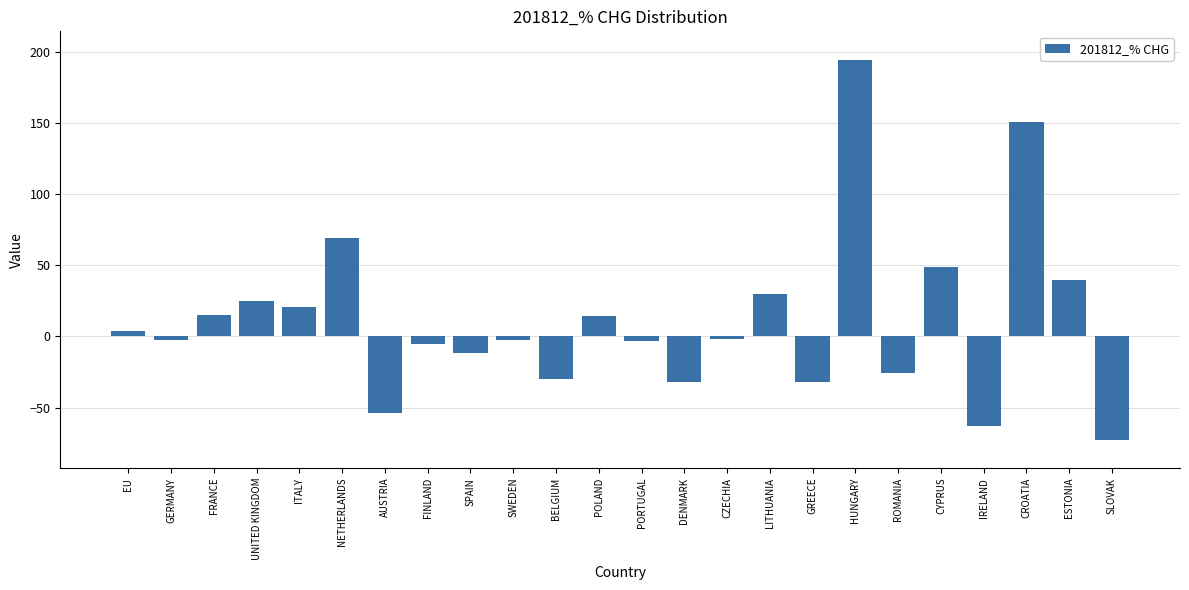

What is the sum of all values?

273.5